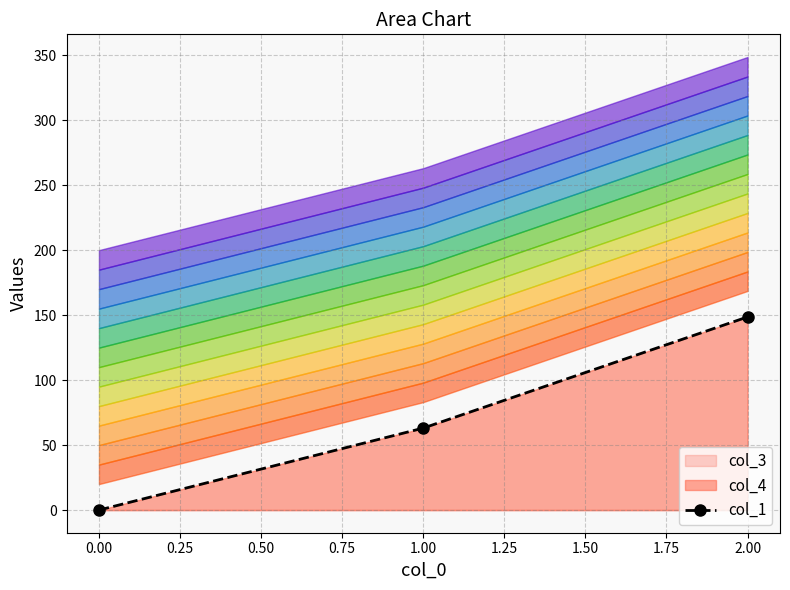

Rank the categories by col_1 value from lowest to highest.

0.00, 1.00, 2.00